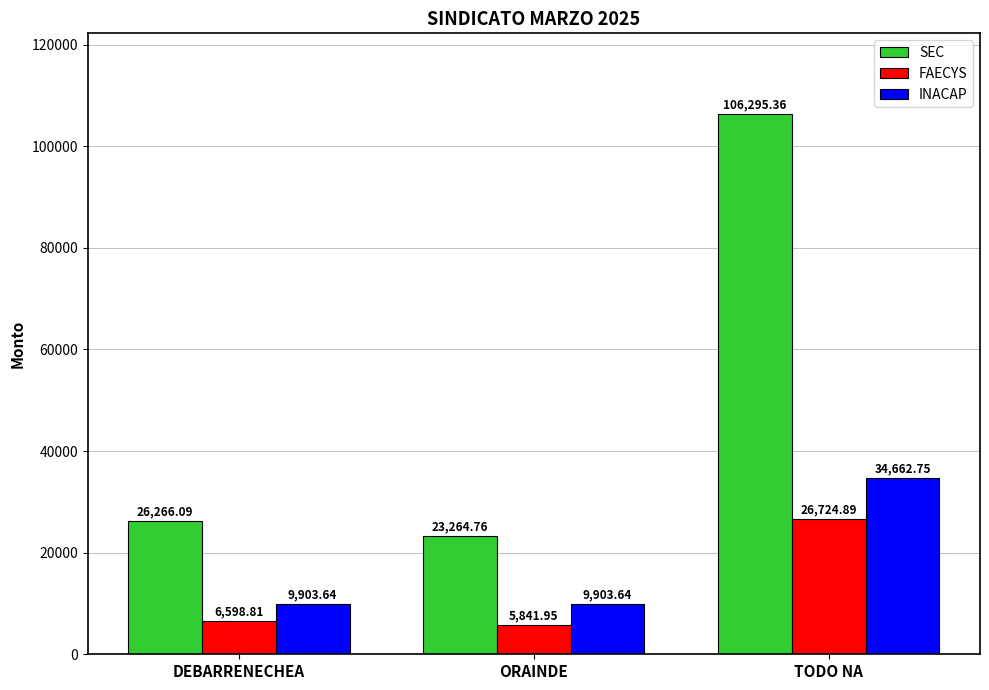

What is the average value of the SEC series?

51942.1